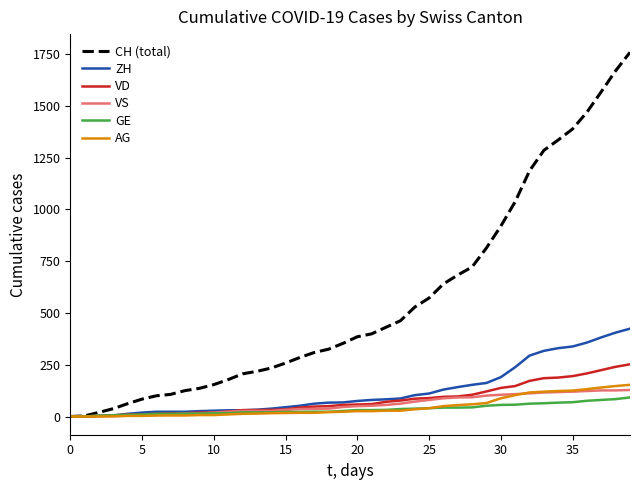

Which series has the largest range (max minus min)?

CH (total)